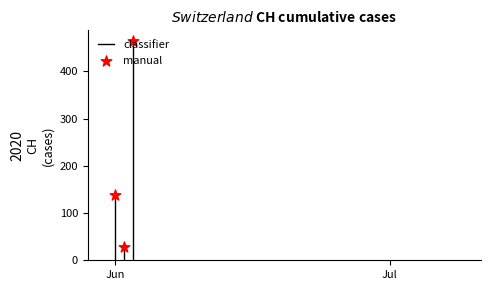

Between 2020-06-19 and 2020-07-04, which is larger?

2020-06-19